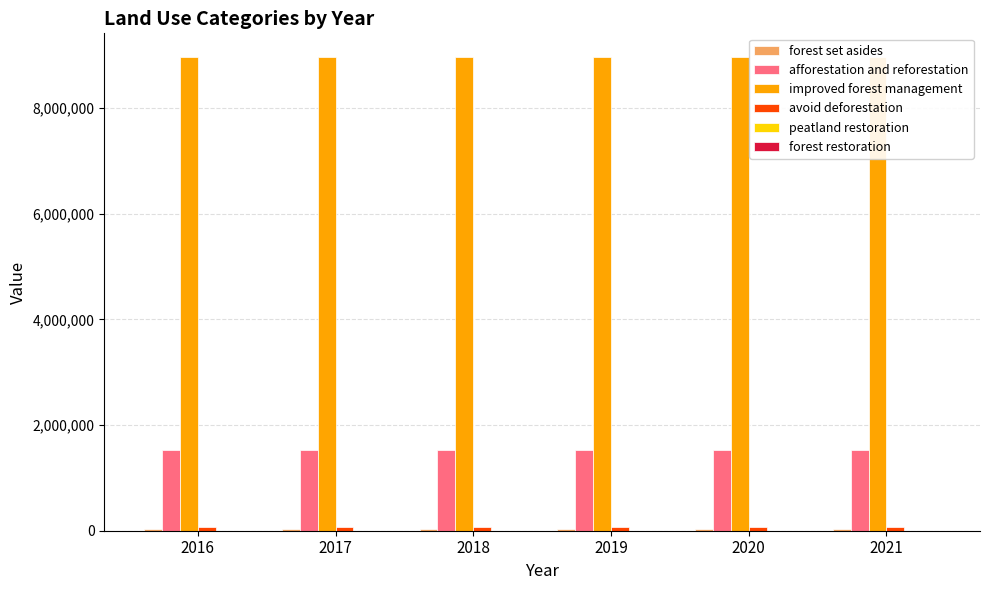

Reading right to left, list all the values displayed in this chart.

forest set asides: 35583.1	35583.1	35583.1	35583.1	35583.1	35583.1
afforestation and reforestation: 1519695.8	1519695.8	1519695.8	1519695.8	1519695.8	1519695.8
improved forest management: 8969911.5	8969911.5	8969911.5	8969911.5	8969911.5	8969911.5
avoid deforestation: 74131.5	74131.5	74131.5	74131.5	74131.5	74131.5
peatland restoration: 324.3	324.3	324.3	324.3	324.3	324.3
forest restoration: 0.0	0.0	0.0	0.0	0.0	0.0